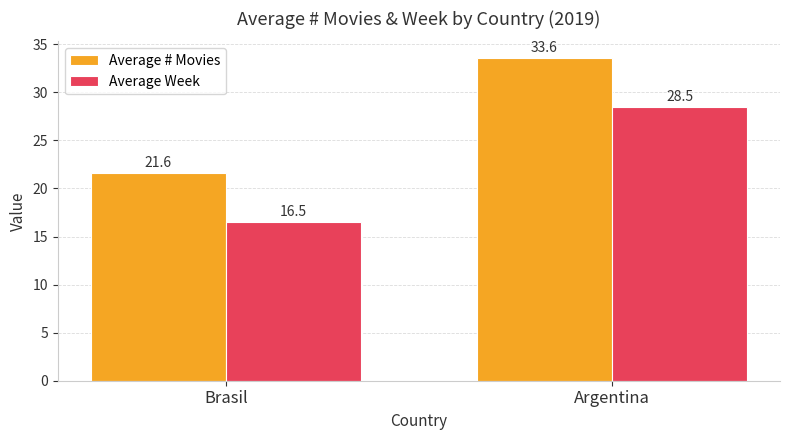

True or false: Average Week has a value of 45.8 at Argentina.

False